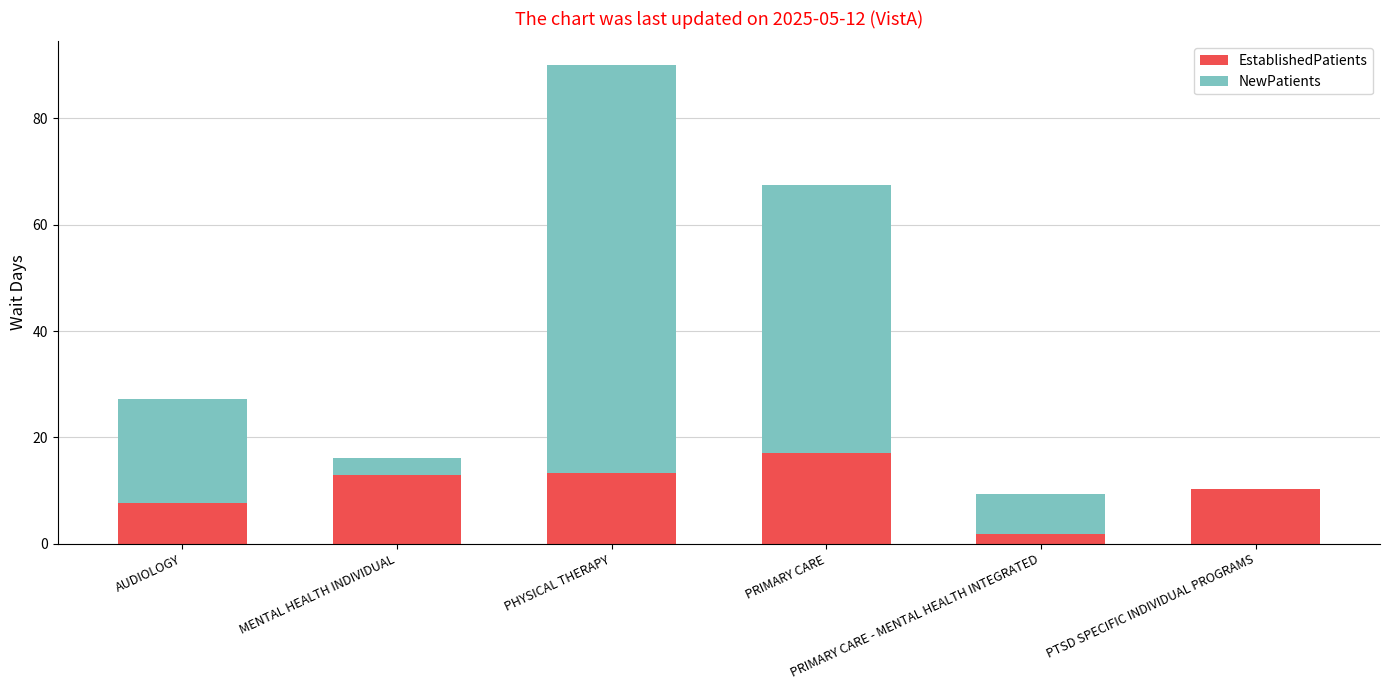

What is the sum of the EstablishedPatients values at MENTAL HEALTH INDIVIDUAL and PRIMARY CARE?

30.0